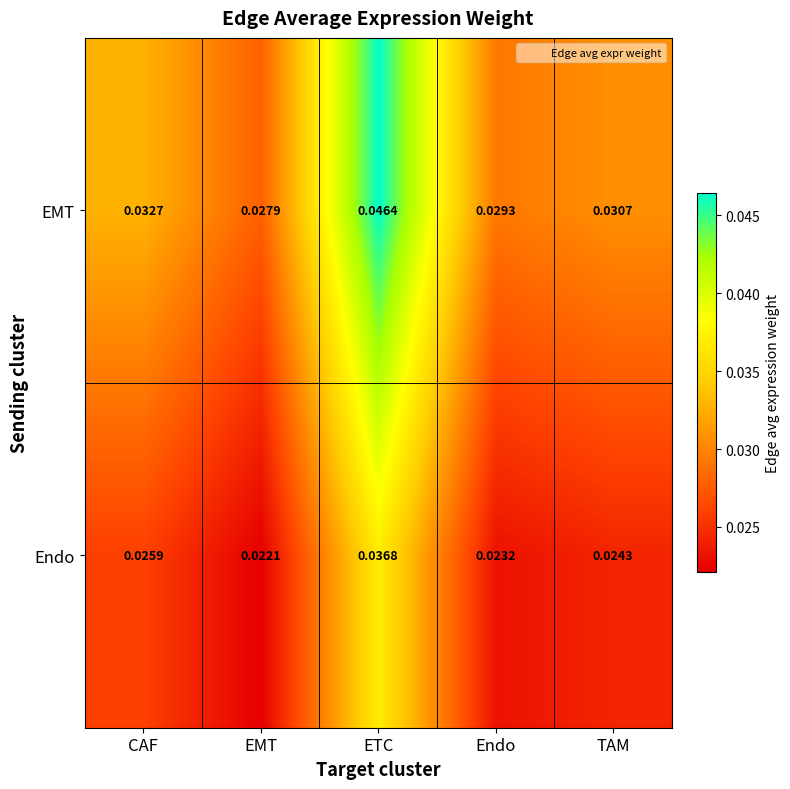

Which category has the lowest value in the EMT series?

EMT